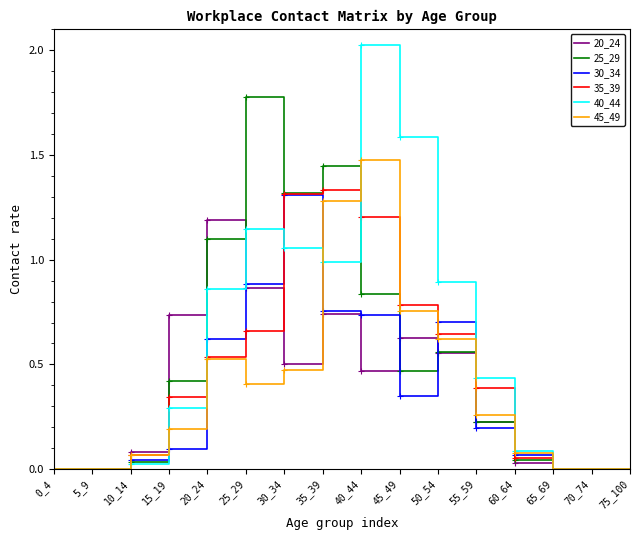

How many lines are shown in the chart?

6